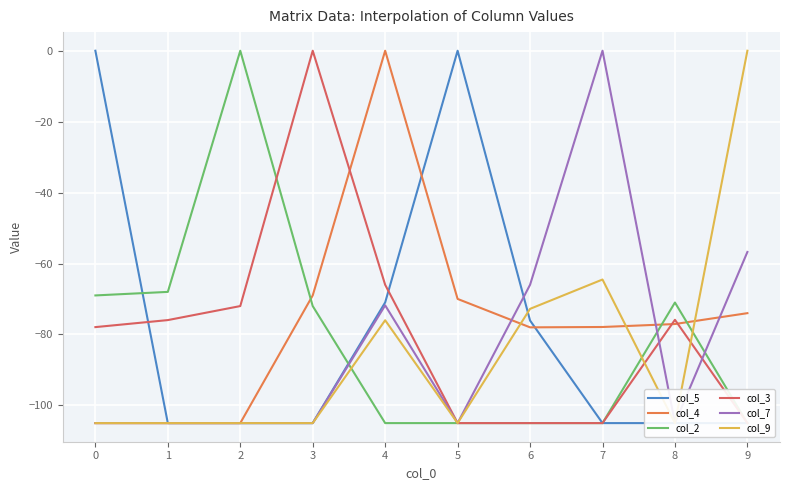

Reading left to right, what are all the values shown in this chart?

col_5: 0=0.0	1=-105.0	2=-105.0	3=-105.0	4=-71.0	5=0.0	6=-76.1	7=-105.0	8=-105.0	9=-105.0
col_4: 0=-105.0	1=-105.0	2=-105.0	3=-69.0	4=0.0	5=-70.0	6=-78.0	7=-77.9	8=-77.1	9=-74.0
col_2: 0=-69.0	1=-68.0	2=0.0	3=-72.0	4=-105.0	5=-105.0	6=-105.0	7=-105.0	8=-71.0	9=-105.0
col_3: 0=-77.9	1=-76.0	2=-72.0	3=0.0	4=-66.0	5=-105.0	6=-105.0	7=-105.0	8=-75.9	9=-105.0
col_7: 0=-105.0	1=-105.0	2=-105.0	3=-105.0	4=-71.8	5=-105.0	6=-66.0	7=0.0	8=-105.0	9=-56.7
col_9: 0=-105.0	1=-105.0	2=-105.0	3=-105.0	4=-76.0	5=-105.0	6=-72.8	7=-64.5	8=-105.0	9=0.0